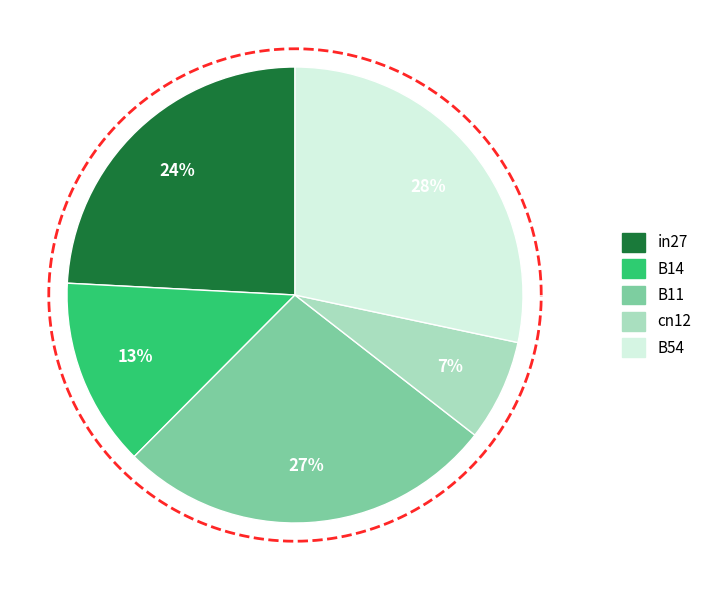

Which category has the smallest portion of the pie?

cn12